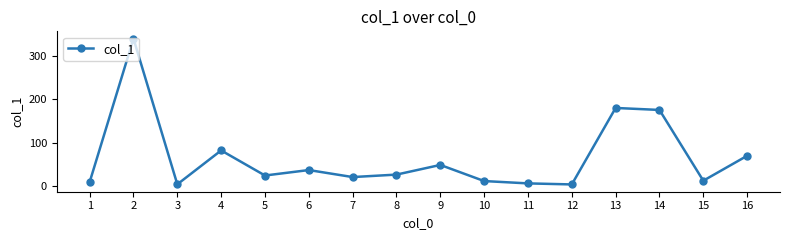

What is the average value?

65.4